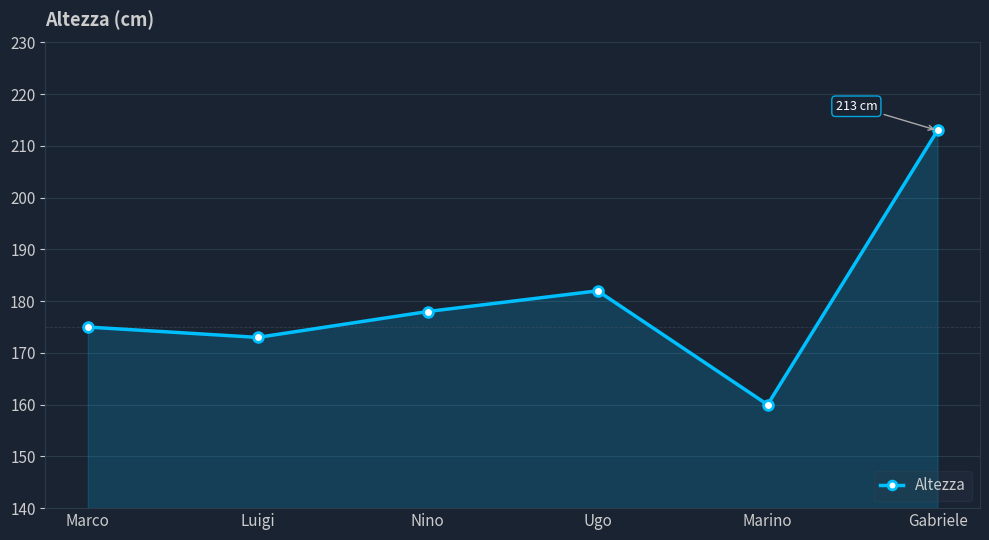

Where is the data nearest to the value 186?

Ugo